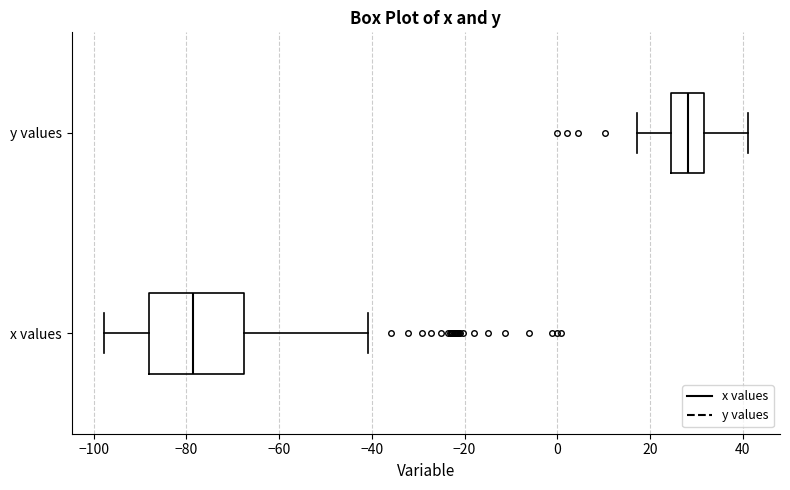

Reading bottom to top, read every box against the x-axis: the position of its median line, the range the box covers, and the ends of its whiskers. The values are not printed on the chart, so give them approximately, as read against the axis.

x values: median -78, box -88 to -68, whiskers -98 to -40
y values: median 28, box 24 to 32, whiskers 18 to 42